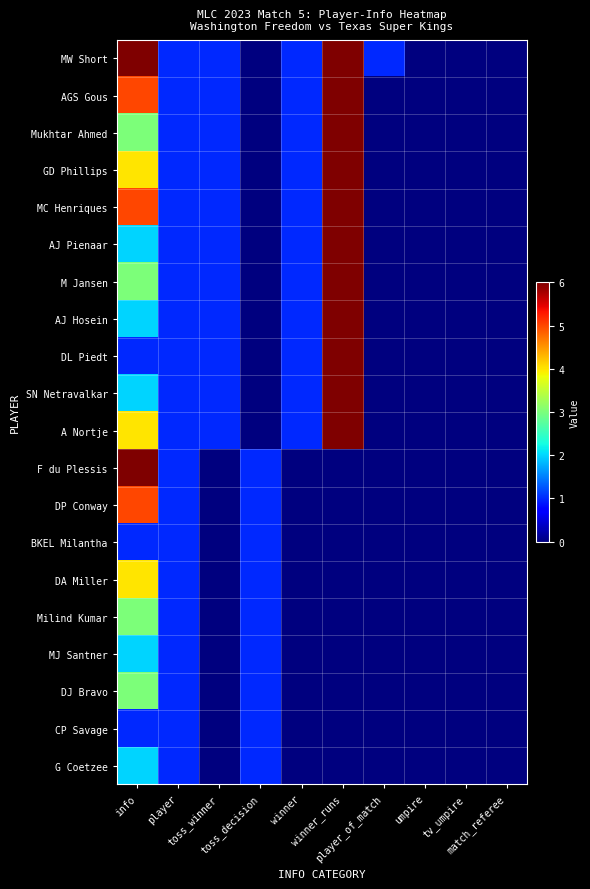

Reading left to right, extract all data points from this chart.

MW Short: info=6	player=1	toss_winner=1	toss_decision=0	winner=1	winner_runs=6	player_of_match=1	umpire=0	tv_umpire=0	match_referee=0
AGS Gous: info=5	player=1	toss_winner=1	toss_decision=0	winner=1	winner_runs=6	player_of_match=0	umpire=0	tv_umpire=0	match_referee=0
Mukhtar Ahmed: info=3	player=1	toss_winner=1	toss_decision=0	winner=1	winner_runs=6	player_of_match=0	umpire=0	tv_umpire=0	match_referee=0
GD Phillips: info=4	player=1	toss_winner=1	toss_decision=0	winner=1	winner_runs=6	player_of_match=0	umpire=0	tv_umpire=0	match_referee=0
MC Henriques: info=5	player=1	toss_winner=1	toss_decision=0	winner=1	winner_runs=6	player_of_match=0	umpire=0	tv_umpire=0	match_referee=0
AJ Pienaar: info=2	player=1	toss_winner=1	toss_decision=0	winner=1	winner_runs=6	player_of_match=0	umpire=0	tv_umpire=0	match_referee=0
M Jansen: info=3	player=1	toss_winner=1	toss_decision=0	winner=1	winner_runs=6	player_of_match=0	umpire=0	tv_umpire=0	match_referee=0
AJ Hosein: info=2	player=1	toss_winner=1	toss_decision=0	winner=1	winner_runs=6	player_of_match=0	umpire=0	tv_umpire=0	match_referee=0
DL Piedt: info=1	player=1	toss_winner=1	toss_decision=0	winner=1	winner_runs=6	player_of_match=0	umpire=0	tv_umpire=0	match_referee=0
SN Netravalkar: info=2	player=1	toss_winner=1	toss_decision=0	winner=1	winner_runs=6	player_of_match=0	umpire=0	tv_umpire=0	match_referee=0
A Nortje: info=4	player=1	toss_winner=1	toss_decision=0	winner=1	winner_runs=6	player_of_match=0	umpire=0	tv_umpire=0	match_referee=0
F du Plessis: info=6	player=1	toss_winner=0	toss_decision=1	winner=0	winner_runs=0	player_of_match=0	umpire=0	tv_umpire=0	match_referee=0
DP Conway: info=5	player=1	toss_winner=0	toss_decision=1	winner=0	winner_runs=0	player_of_match=0	umpire=0	tv_umpire=0	match_referee=0
BKEL Milantha: info=1	player=1	toss_winner=0	toss_decision=1	winner=0	winner_runs=0	player_of_match=0	umpire=0	tv_umpire=0	match_referee=0
DA Miller: info=4	player=1	toss_winner=0	toss_decision=1	winner=0	winner_runs=0	player_of_match=0	umpire=0	tv_umpire=0	match_referee=0
Milind Kumar: info=3	player=1	toss_winner=0	toss_decision=1	winner=0	winner_runs=0	player_of_match=0	umpire=0	tv_umpire=0	match_referee=0
MJ Santner: info=2	player=1	toss_winner=0	toss_decision=1	winner=0	winner_runs=0	player_of_match=0	umpire=0	tv_umpire=0	match_referee=0
DJ Bravo: info=3	player=1	toss_winner=0	toss_decision=1	winner=0	winner_runs=0	player_of_match=0	umpire=0	tv_umpire=0	match_referee=0
CP Savage: info=1	player=1	toss_winner=0	toss_decision=1	winner=0	winner_runs=0	player_of_match=0	umpire=0	tv_umpire=0	match_referee=0
G Coetzee: info=2	player=1	toss_winner=0	toss_decision=1	winner=0	winner_runs=0	player_of_match=0	umpire=0	tv_umpire=0	match_referee=0